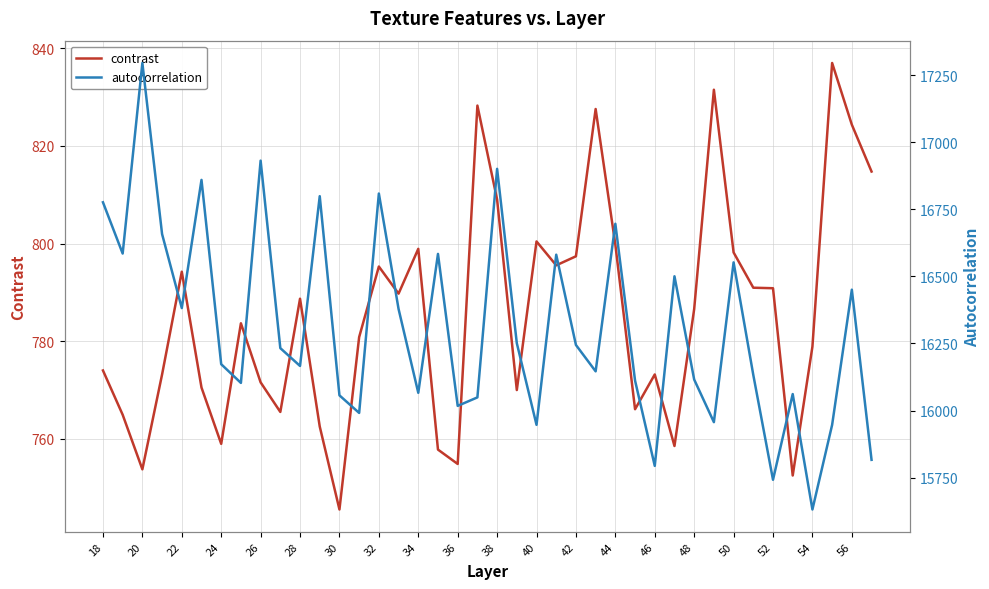

What is the difference between the second highest and second lowest values in the contrast series?

79.0